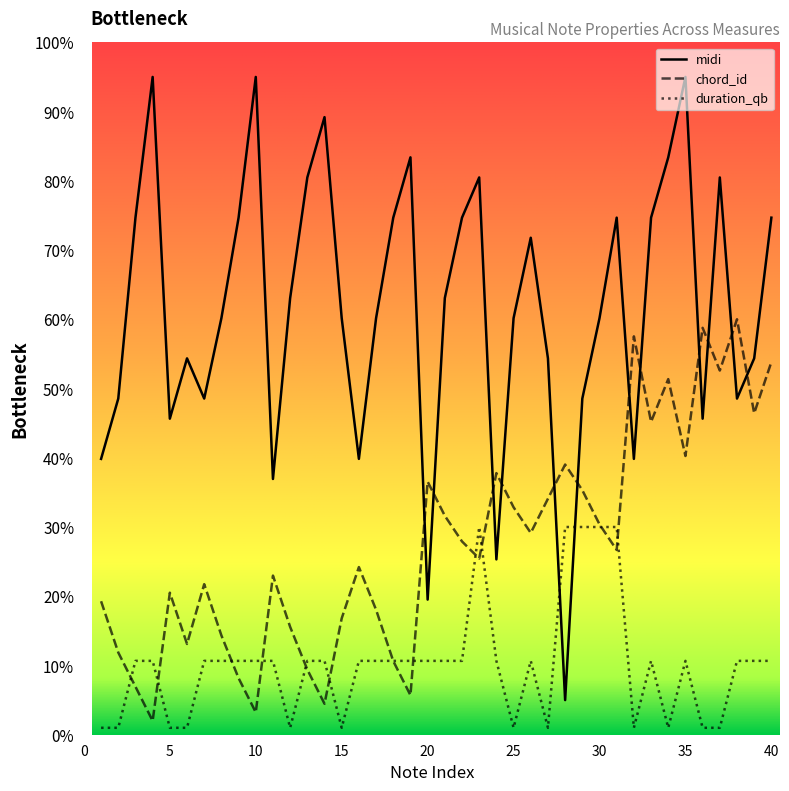

Rank the series by their average value, from highest to lowest.

midi, chord_id, duration_qb